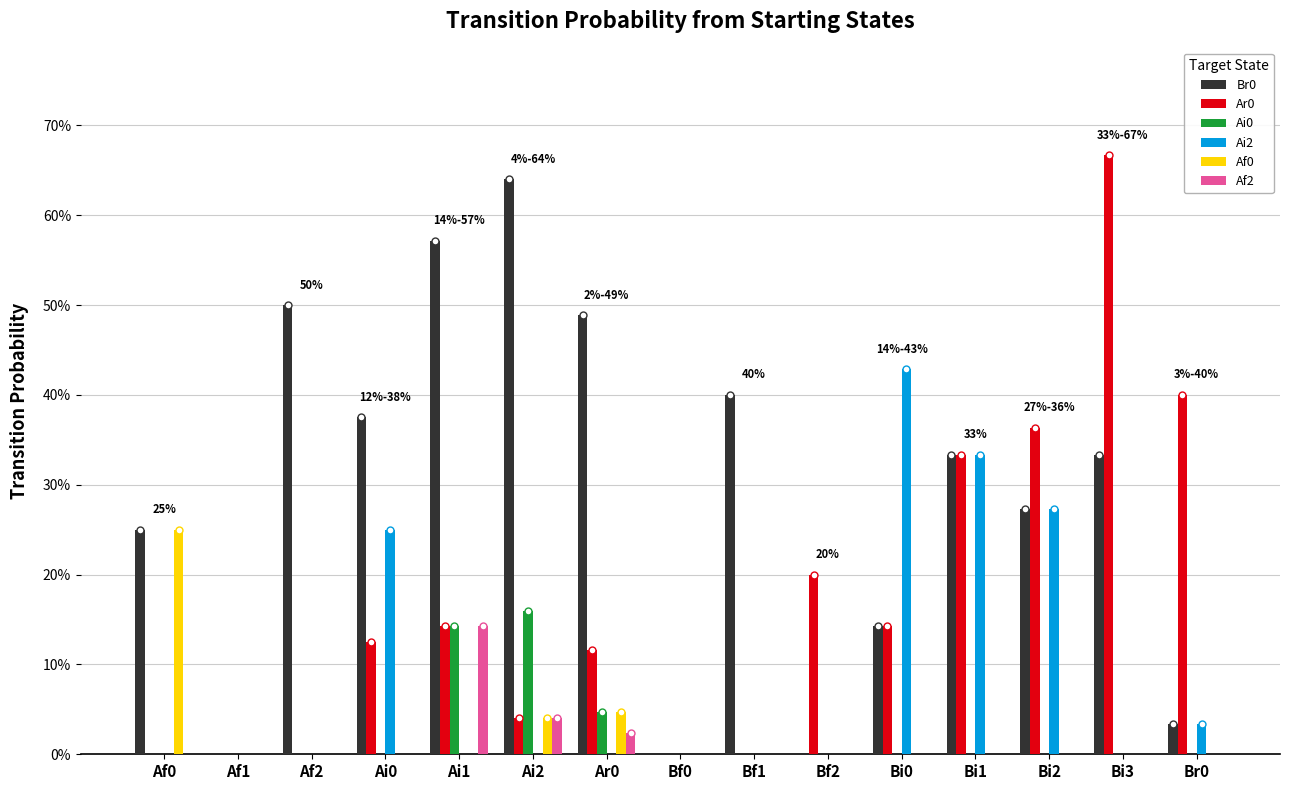

True or false: Af0 has a value of -0.1 at Bi0.

False